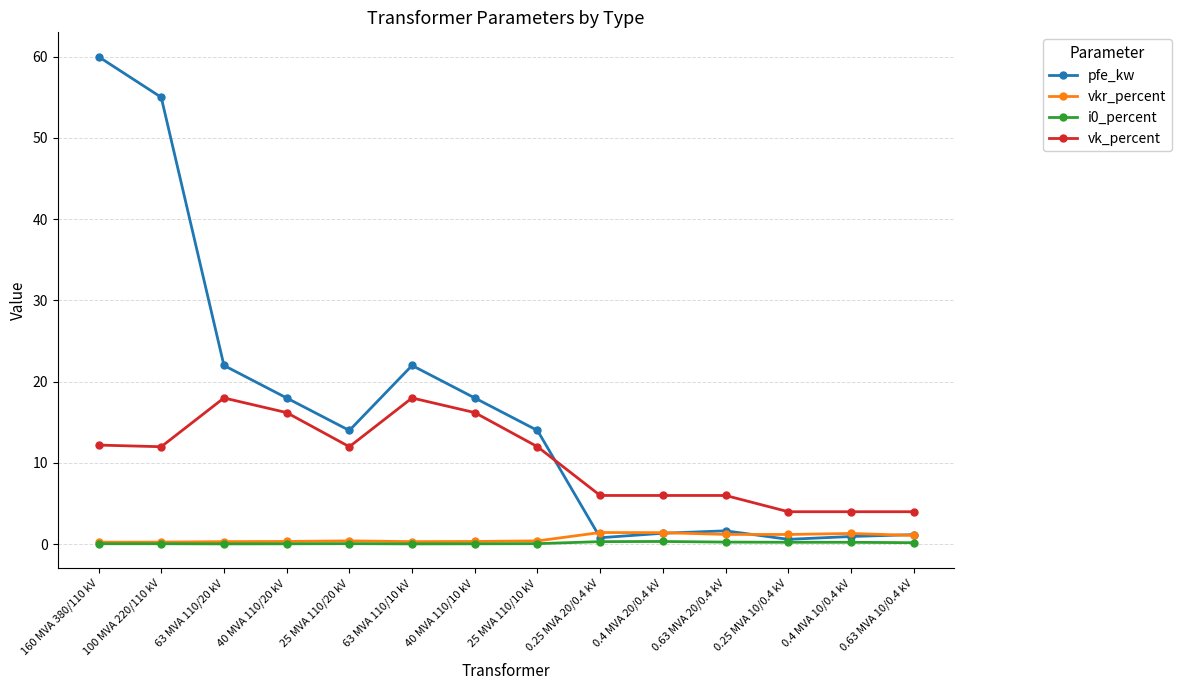

Where is the first local maximum for pfe_kw?

63 MVA 110/10 kV